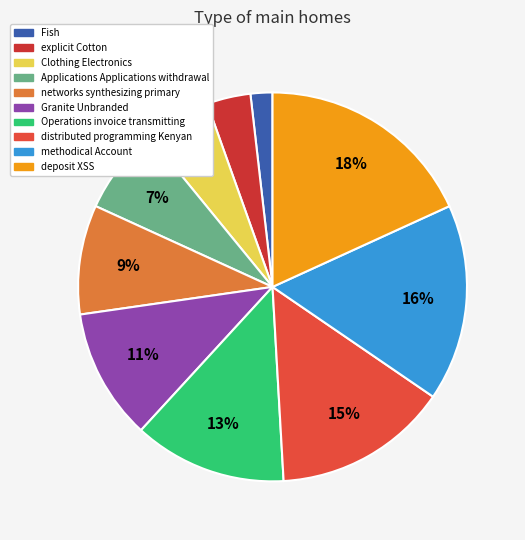

Does Granite Unbranded account for over 50% of the chart?

No